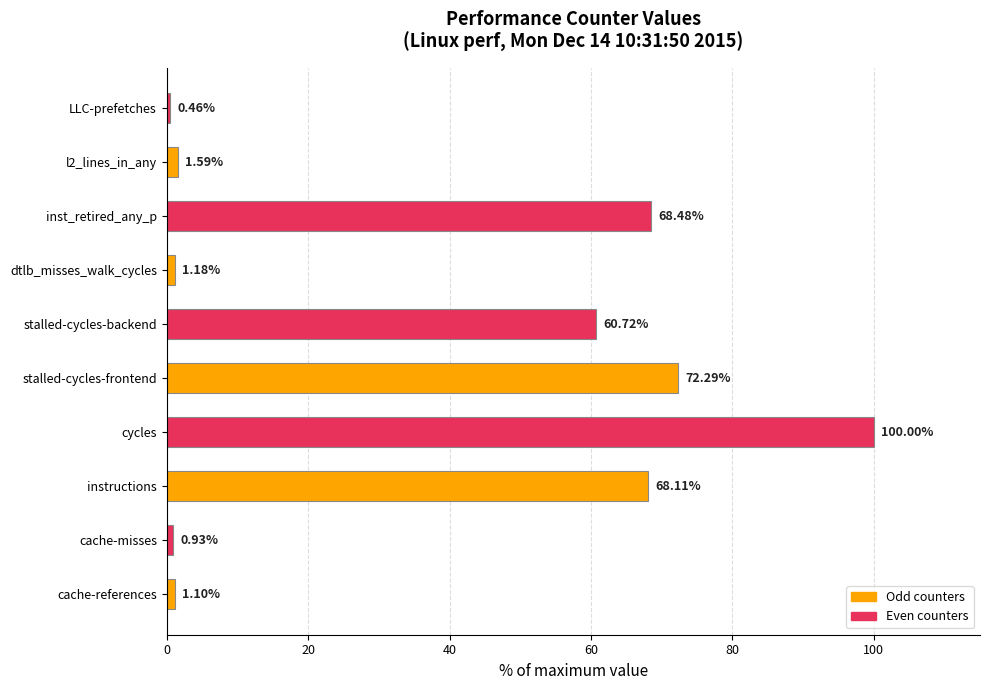

Are the bars grouped side by side (vs. stacked)?

No